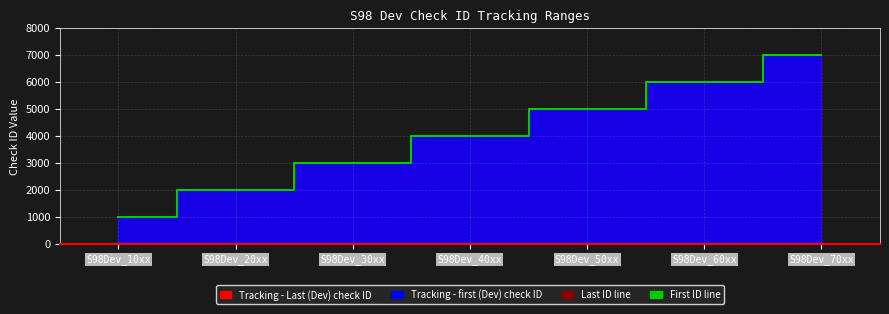

True or false: Last ID line has more than 0 interior local peaks.

False